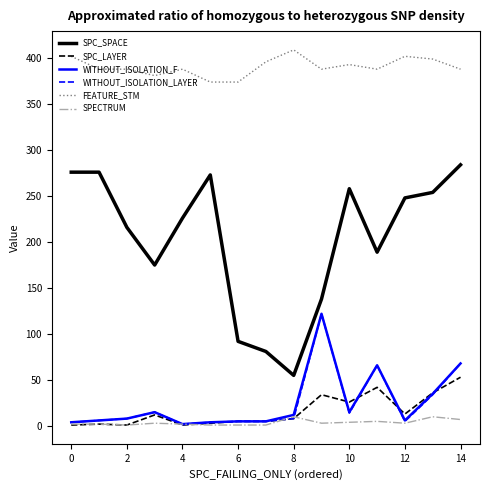

Which series has the largest range (max minus min)?

SPC_SPACE